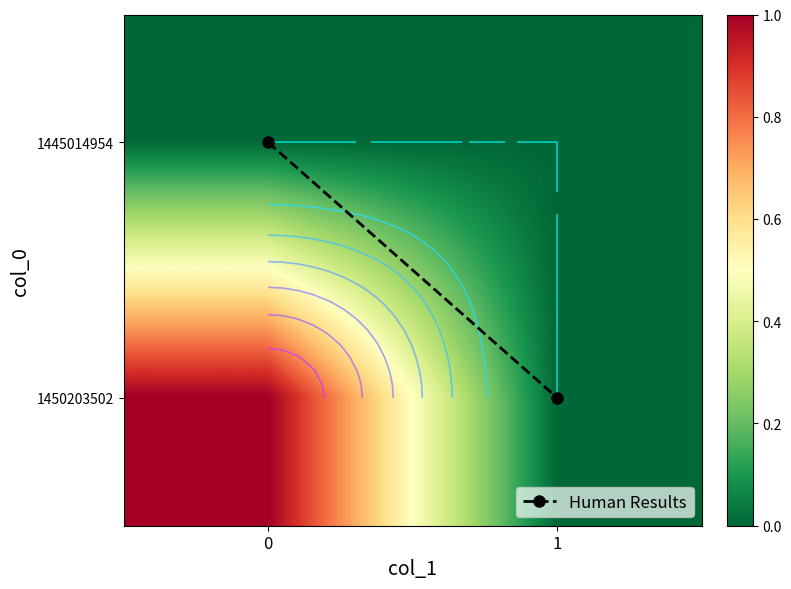

Which category has the highest value across all series?

1